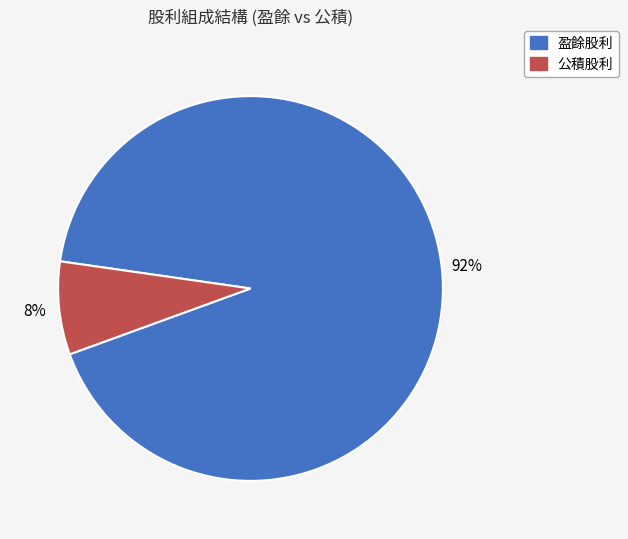

How many slices are in this pie chart?

2